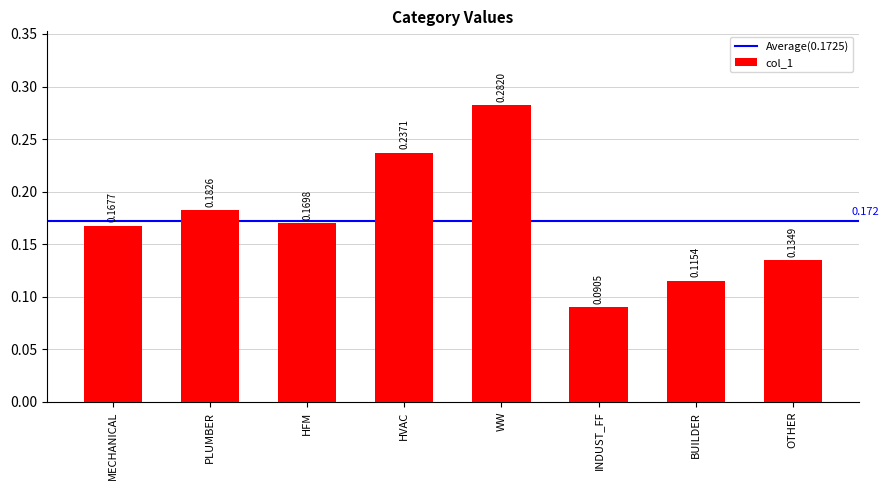

List the labels in order of value, smallest first.

INDUST_FF, BUILDER, OTHER, MECHANICAL, HFM, PLUMBER, HVAC, WW